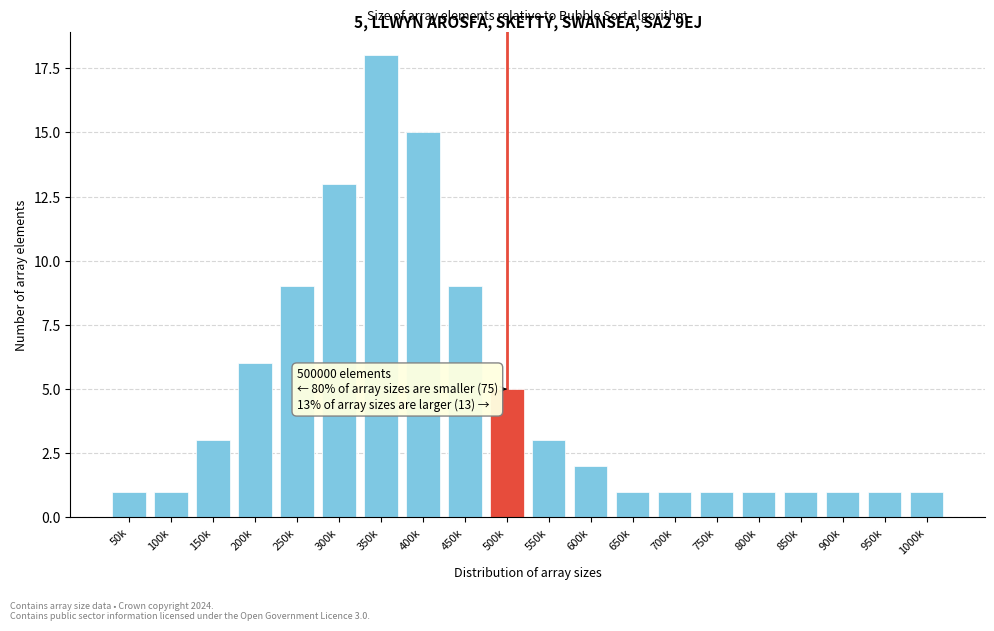

Reading right to left, extract all data points from this chart.

1000k=1	950k=1	900k=1	850k=1	800k=1	750k=1	700k=1	650k=1	600k=2	550k=3	500k=5	450k=9	400k=15	350k=18	300k=13	250k=9	200k=6	150k=3	100k=1	50k=1